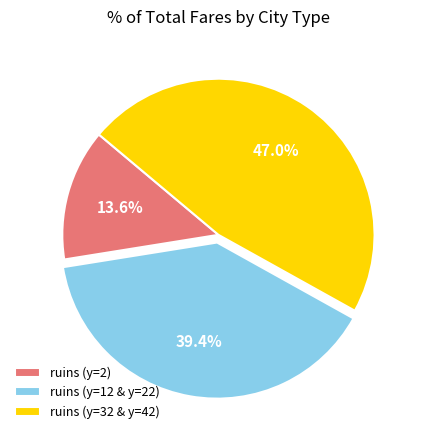

Between ruins (y=32 & y=42) and ruins (y=12 & y=22), which is larger?

ruins (y=32 & y=42)